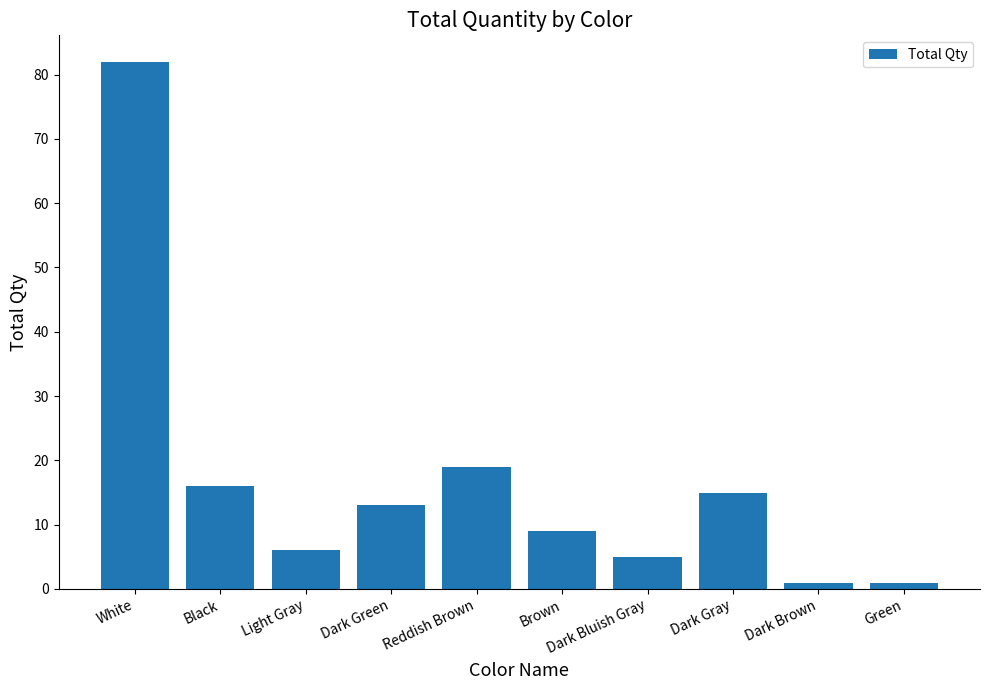

What is the difference between the maximum and second lowest values?

81